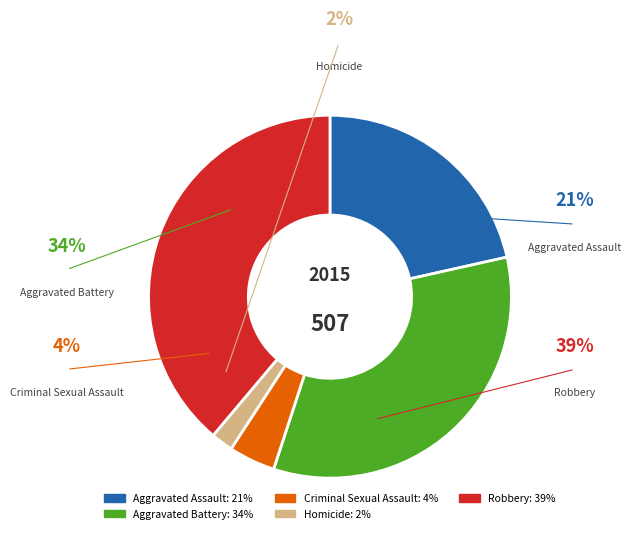

Between Robbery and Homicide, which is larger?

Robbery